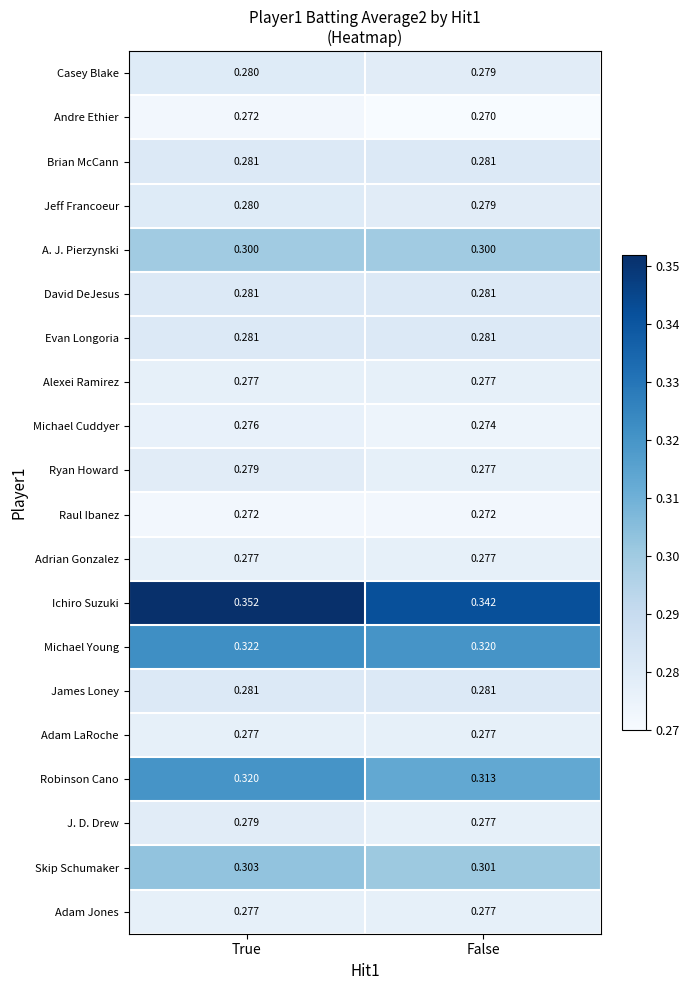

At which label does Jeff Francoeur reach its minimum?

False